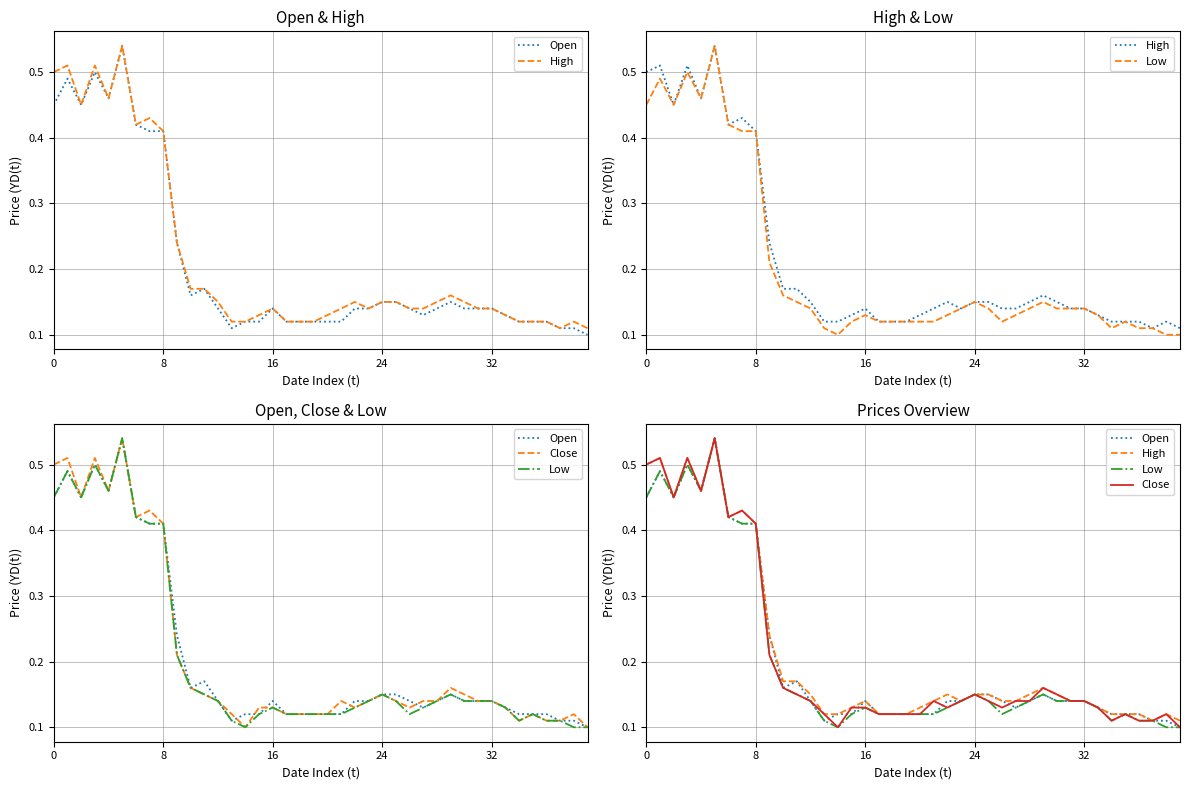

True or false: High and Low intersect in this chart.

False